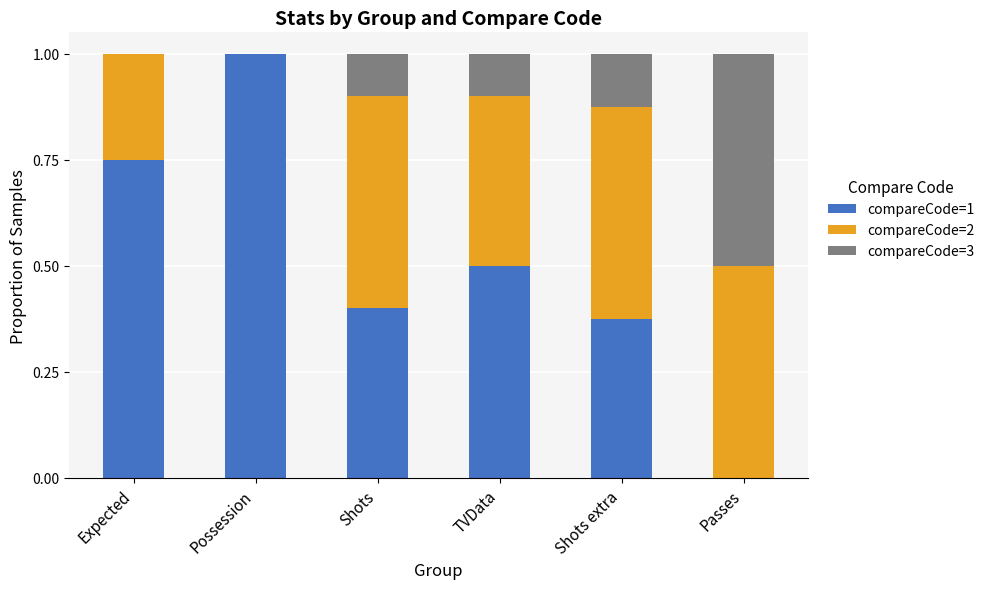

The compareCode=1 series shows 0.5 at TVData. True or false?

True